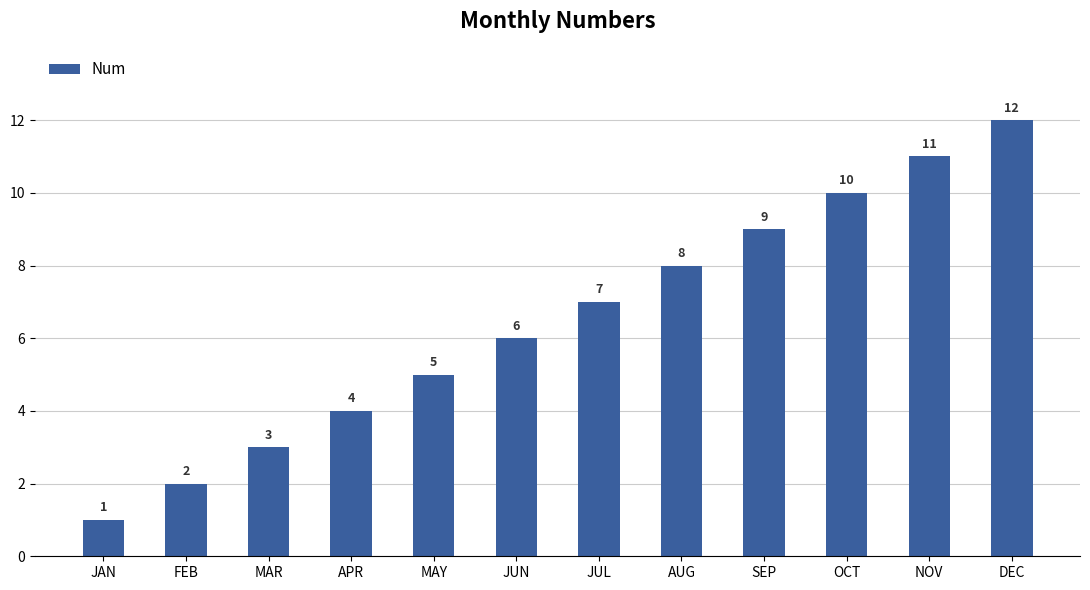

What is the label of the 12th bar from the right?

JAN